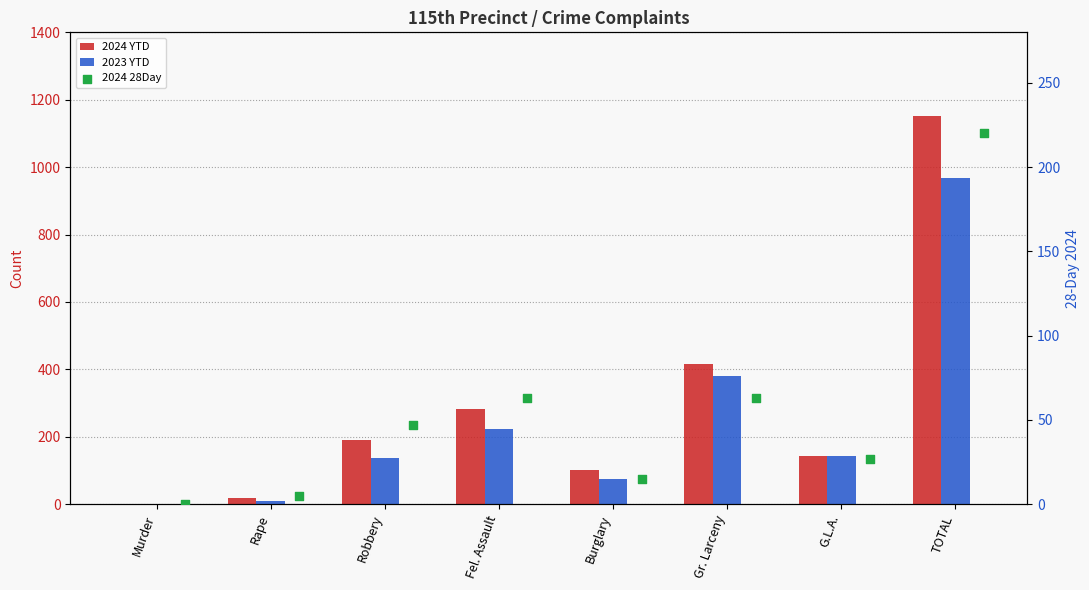

Which series reaches the maximum Y coordinate?

2024 YTD